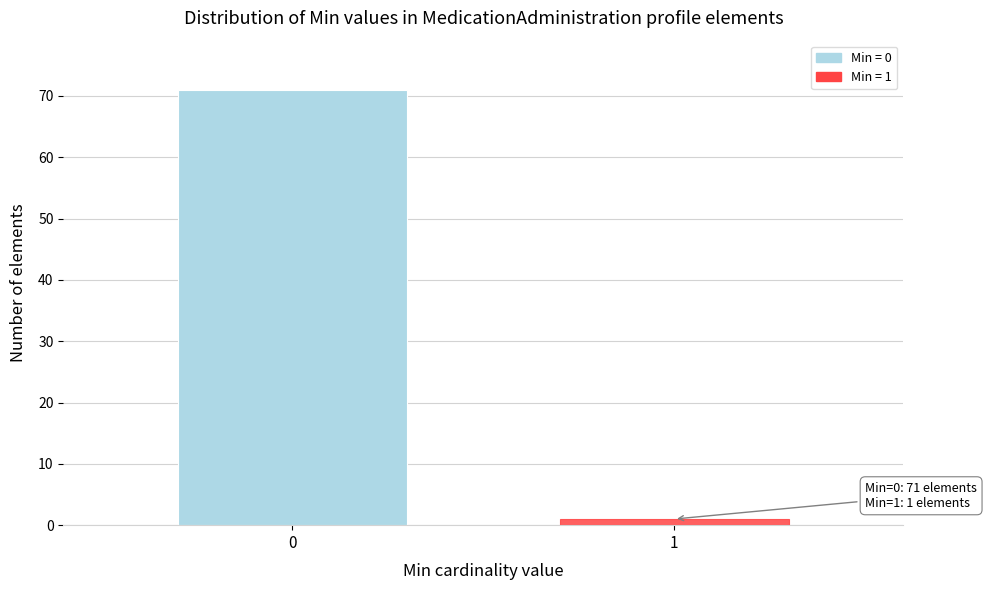

Reading left to right, list all the values displayed in this chart.

0=71	1=1